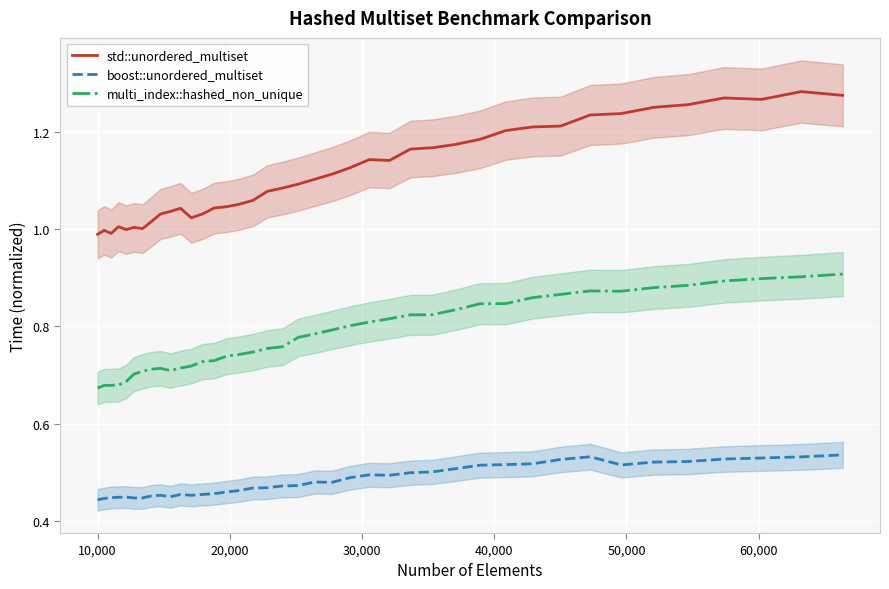

List the series in order of their peak value, highest first.

std::unordered_multiset, multi_index::hashed_non_unique, boost::unordered_multiset